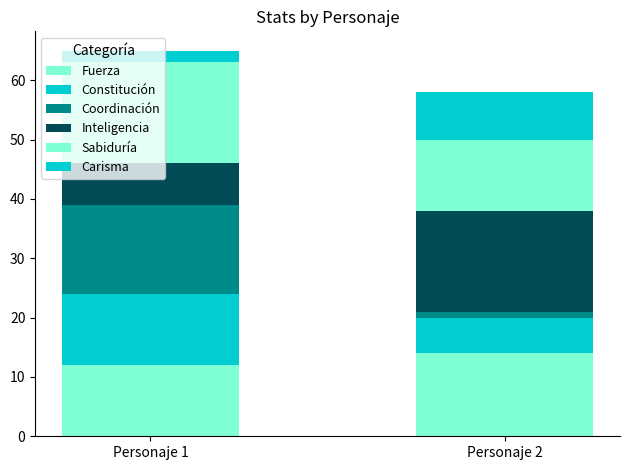

How many data points does each series have?

2